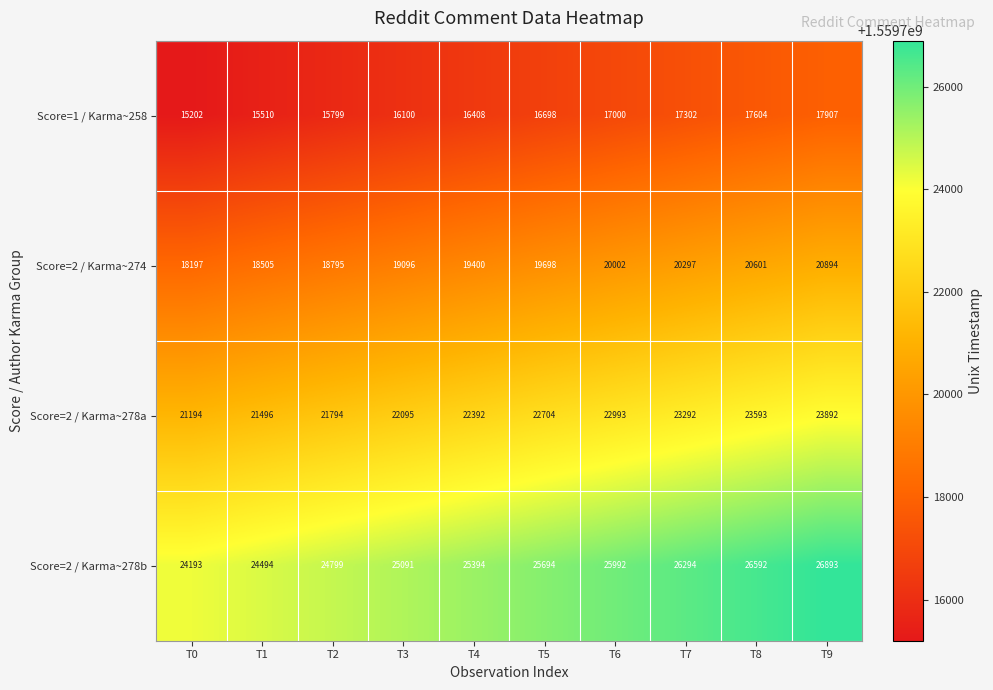

What is the approximate value of Score=2 / Karma~278b at T2?

24799